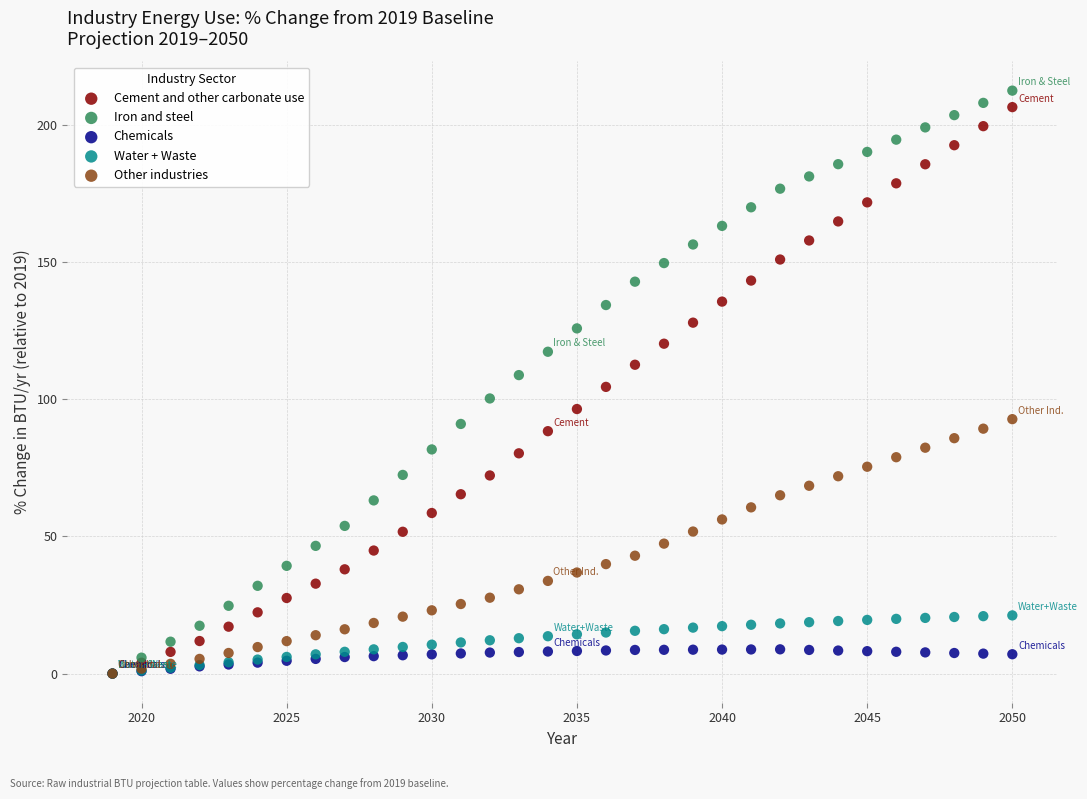

What are all the series names shown in the legend?

Cement and other carbonate use, Iron and steel, Chemicals, Water + Waste, Other industries